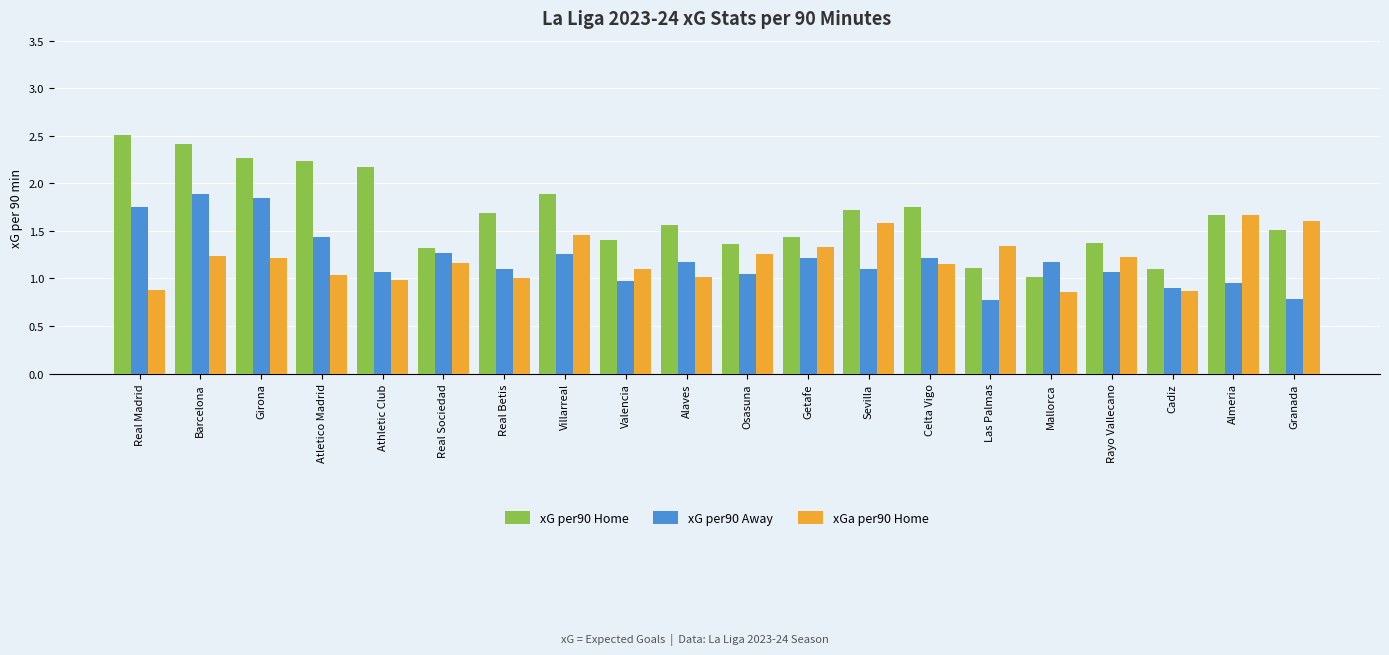

What is the spread (max minus min) of values at Osasuna?

0.3